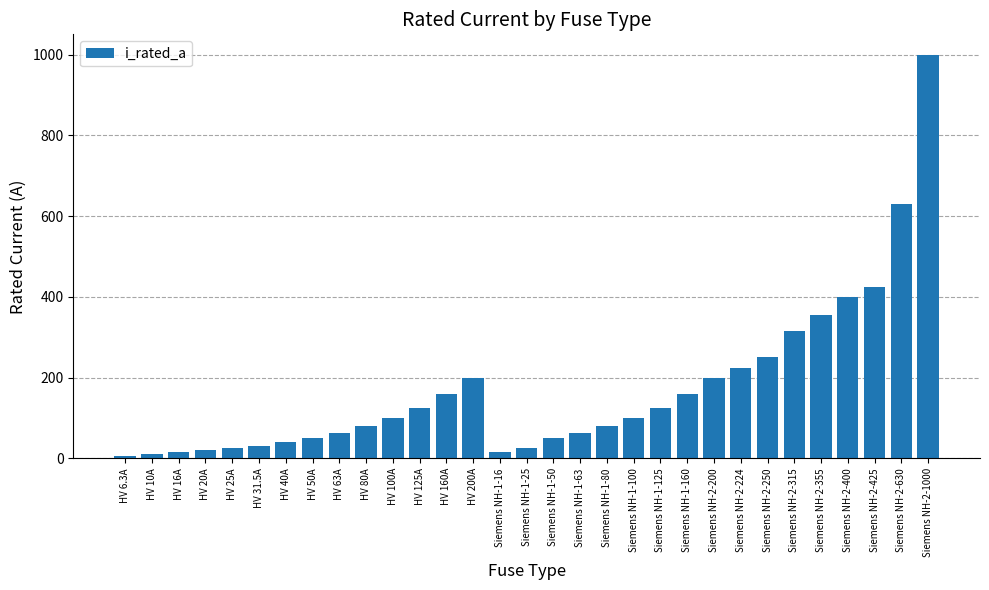

Which category has the highest value across all series?

Siemens NH-2-1000